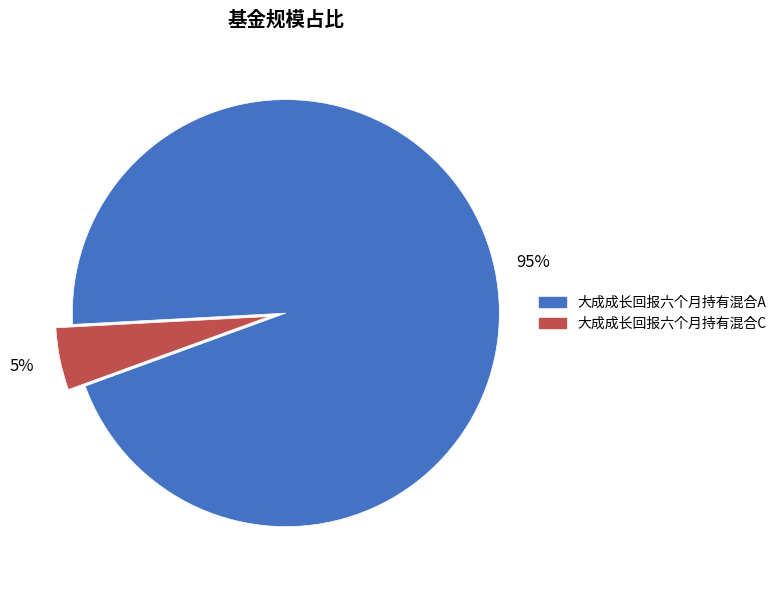

Rank the categories by value from highest to lowest.

大成成长回报六个月持有混合A, 大成成长回报六个月持有混合C